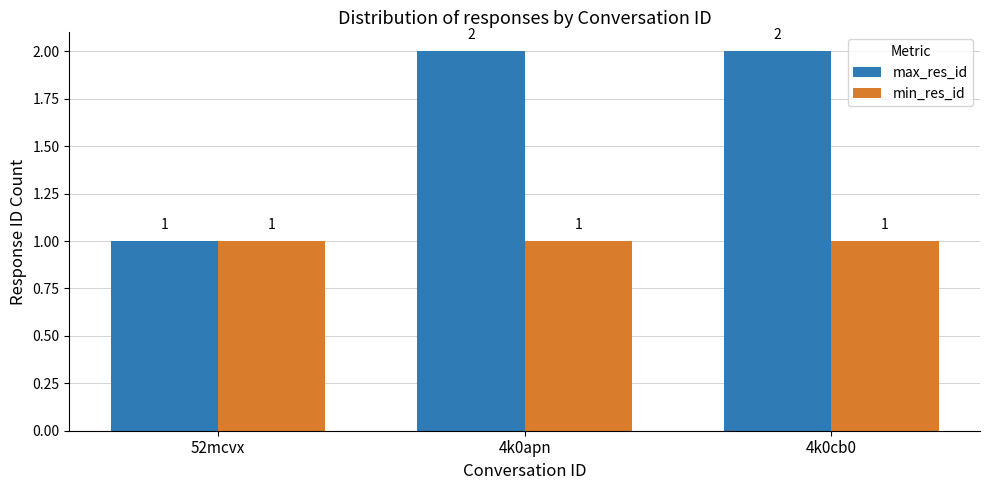

Is the value of max_res_id at 4k0cb0 greater than the value of min_res_id at 52mcvx?

Yes